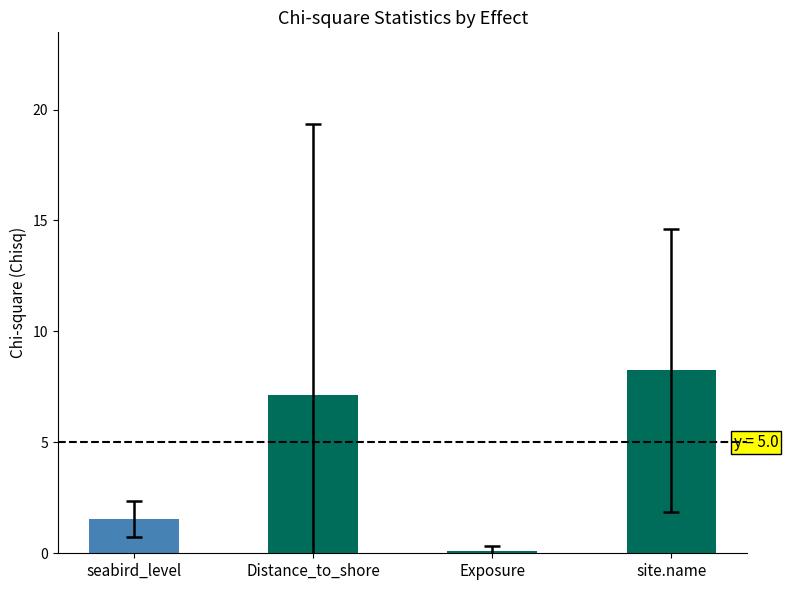

What is the value of the 4th bar from the left?

8.3